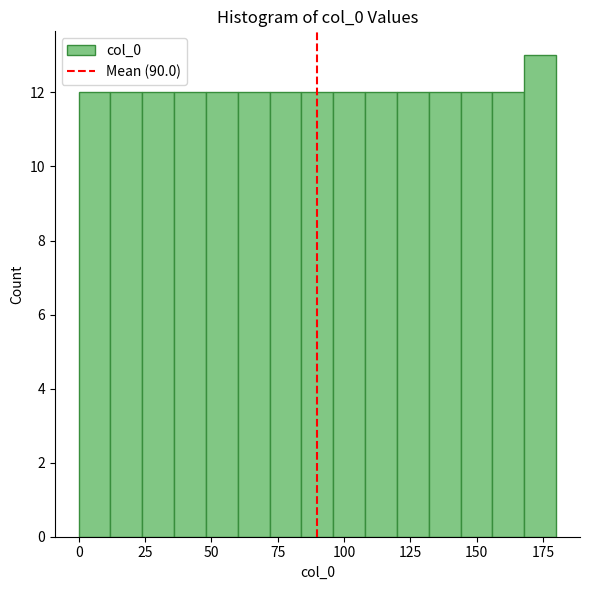

Around what value on the x-axis is the tallest bar? Give the approximate position of its centre, as read against the axis.

175